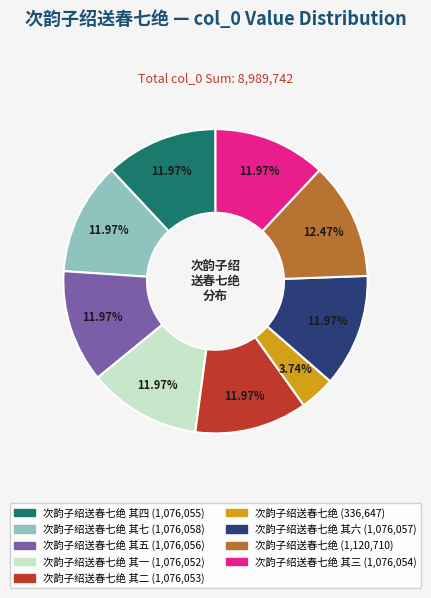

Is there a majority slice in this chart?

No